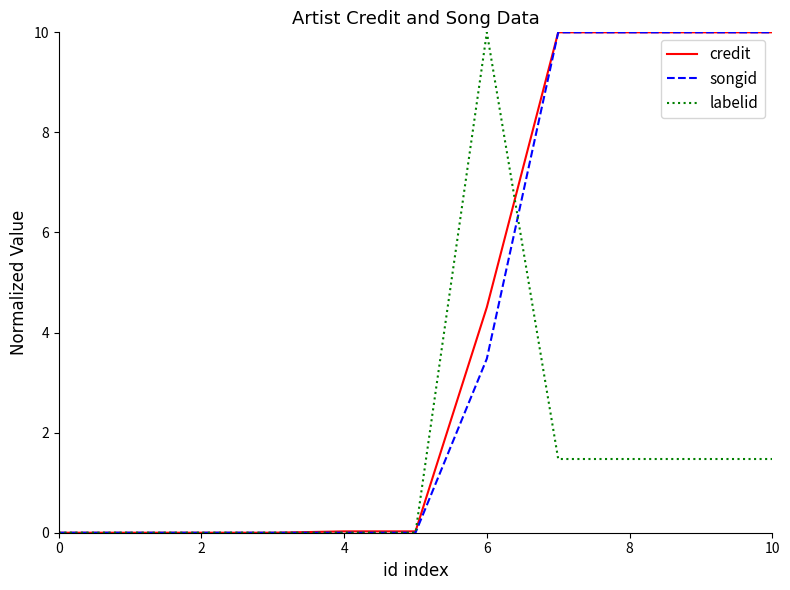

True or false: labelid has more than 0 interior local peaks.

True